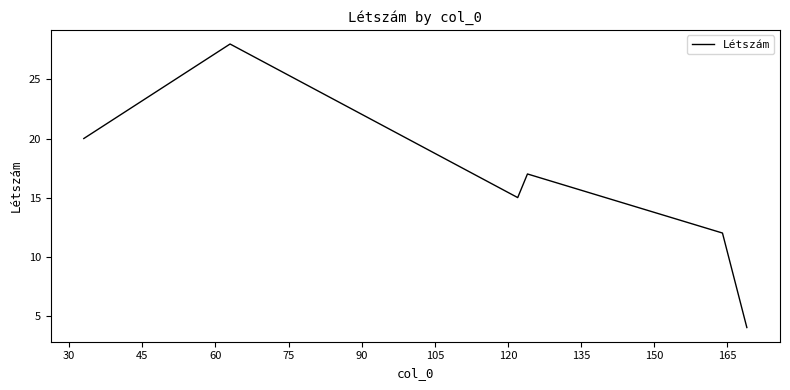

What is the difference between the maximum and minimum values?

24